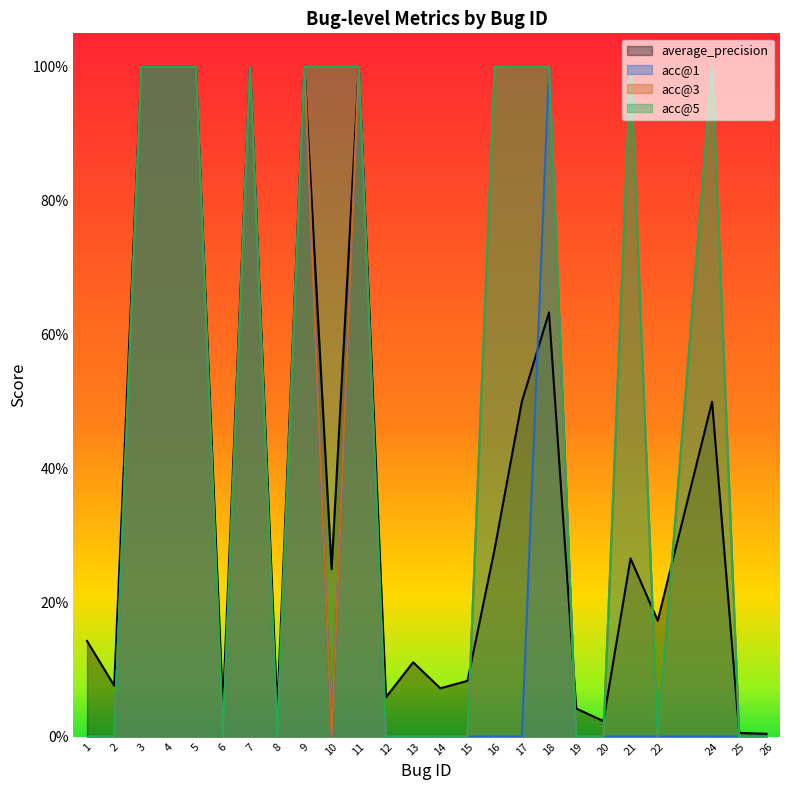

List the series in order of their peak value, highest first.

average_precision, acc@1, acc@3, acc@5